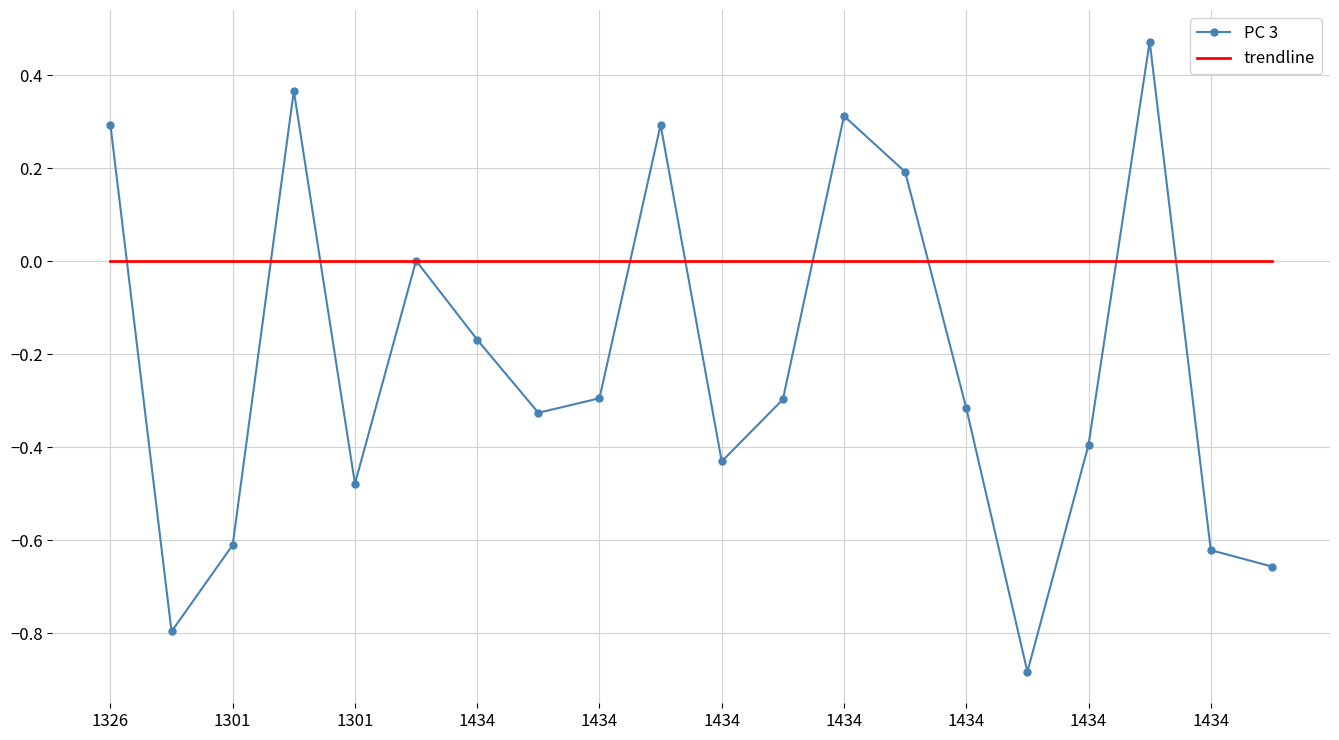

List the series in order of their peak value, highest first.

PC 3, trendline